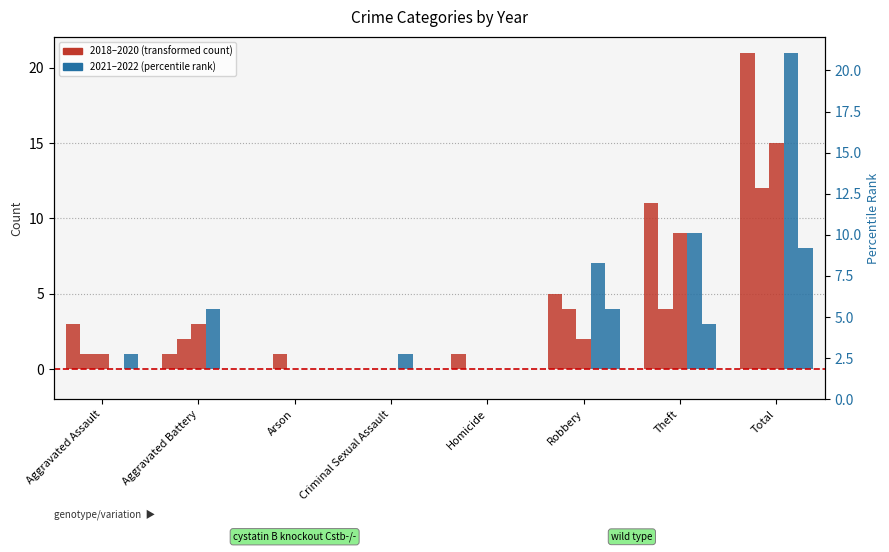

Is it true that 2020 equals -5 at Homicide?

False